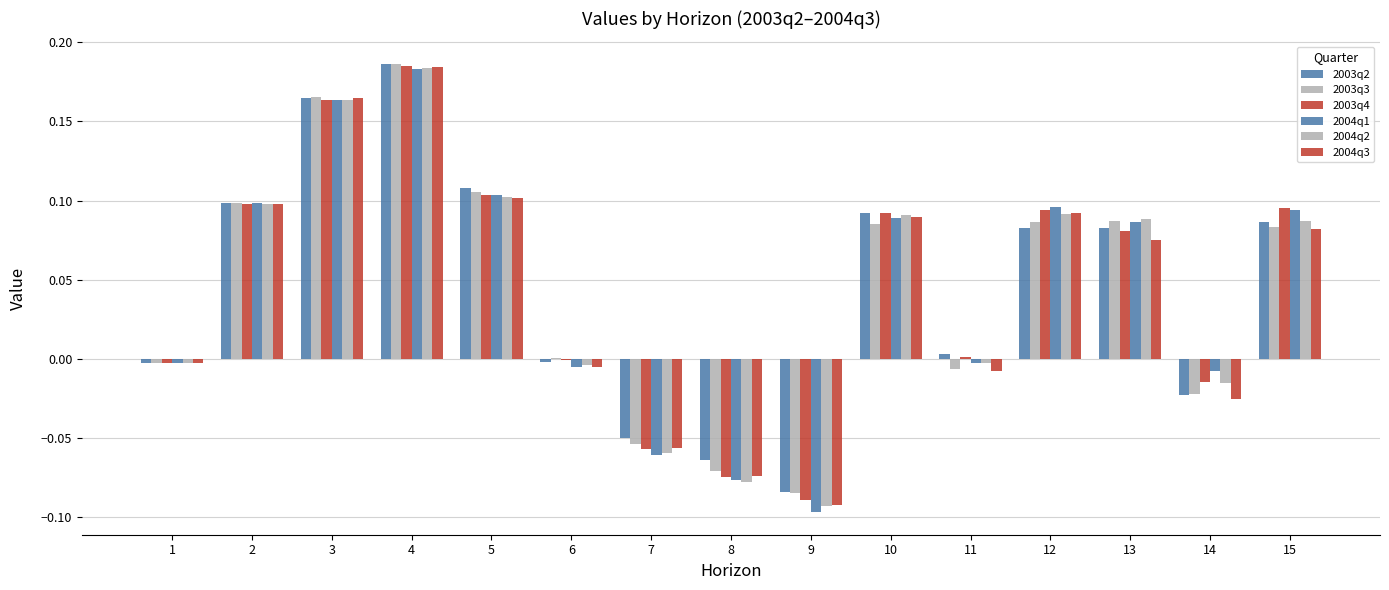

What is the difference between the second highest and minimum values in the 2004q2 series?

0.3